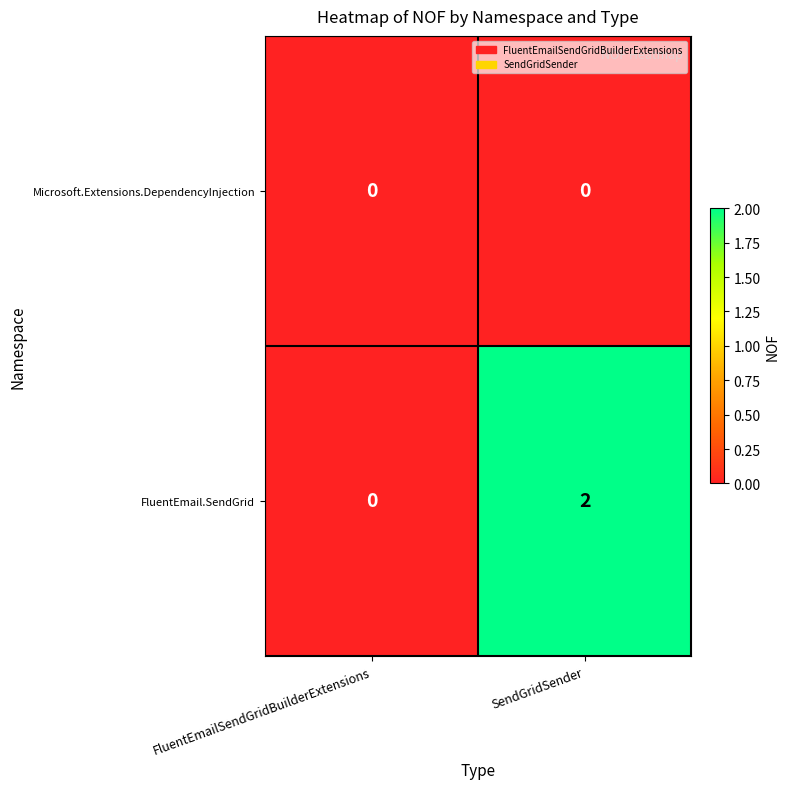

Count the number of categories in the chart.

2